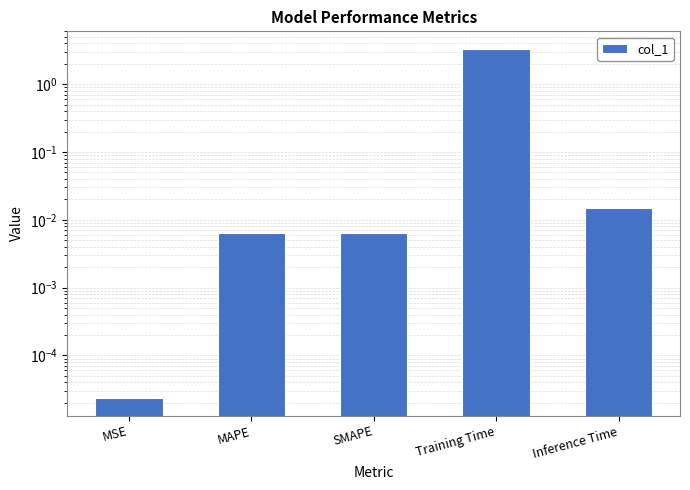

What is the label of the 2nd bar from the left?

MAPE